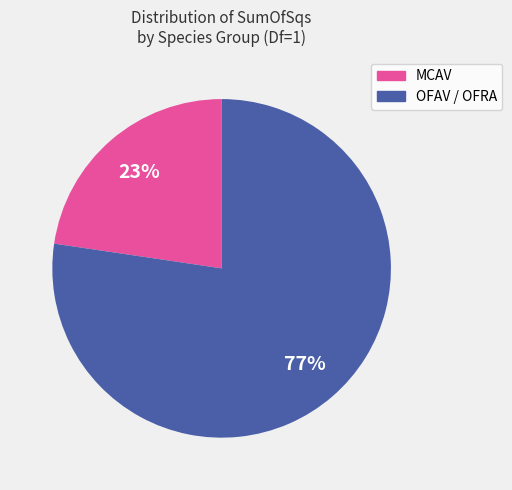

To the nearest percent, what is the average slice percentage?

50%